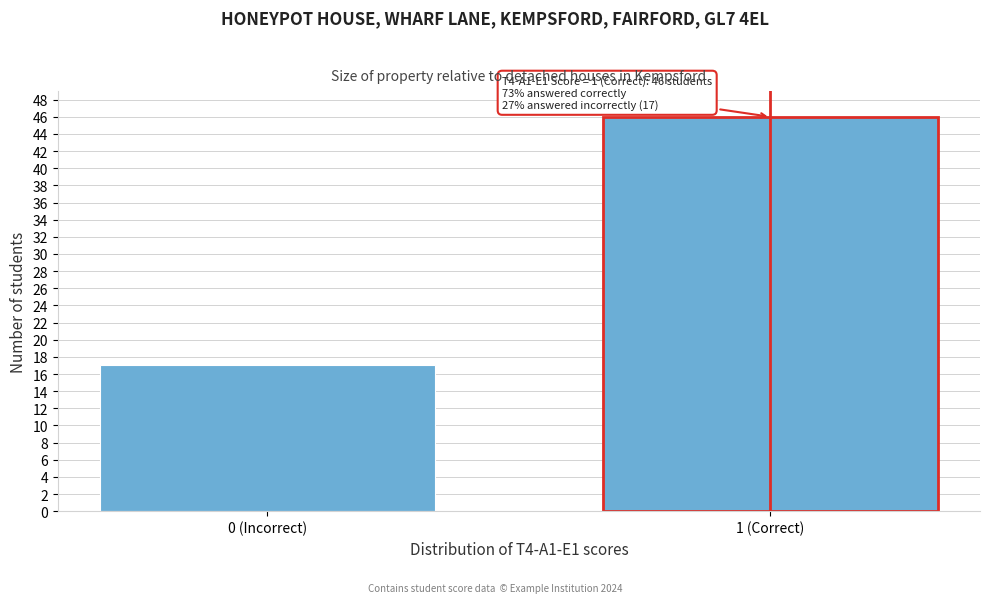

Reading left to right, transcribe all the data shown in this chart.

17	46